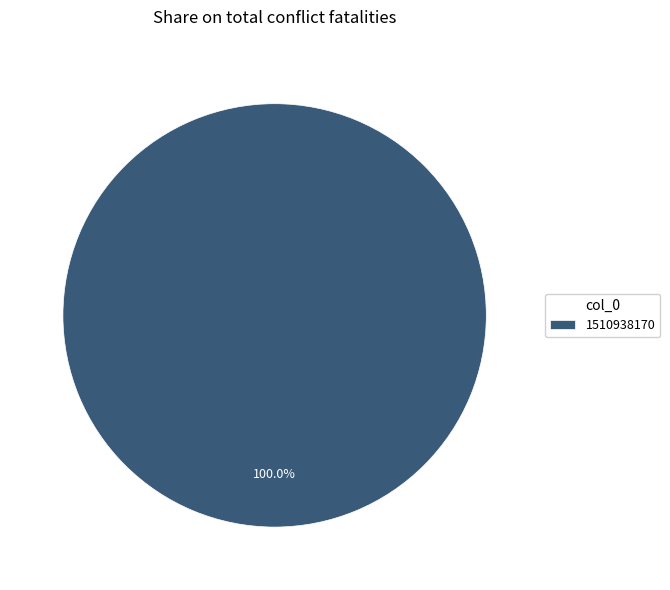

Count the number of slices in the pie.

1